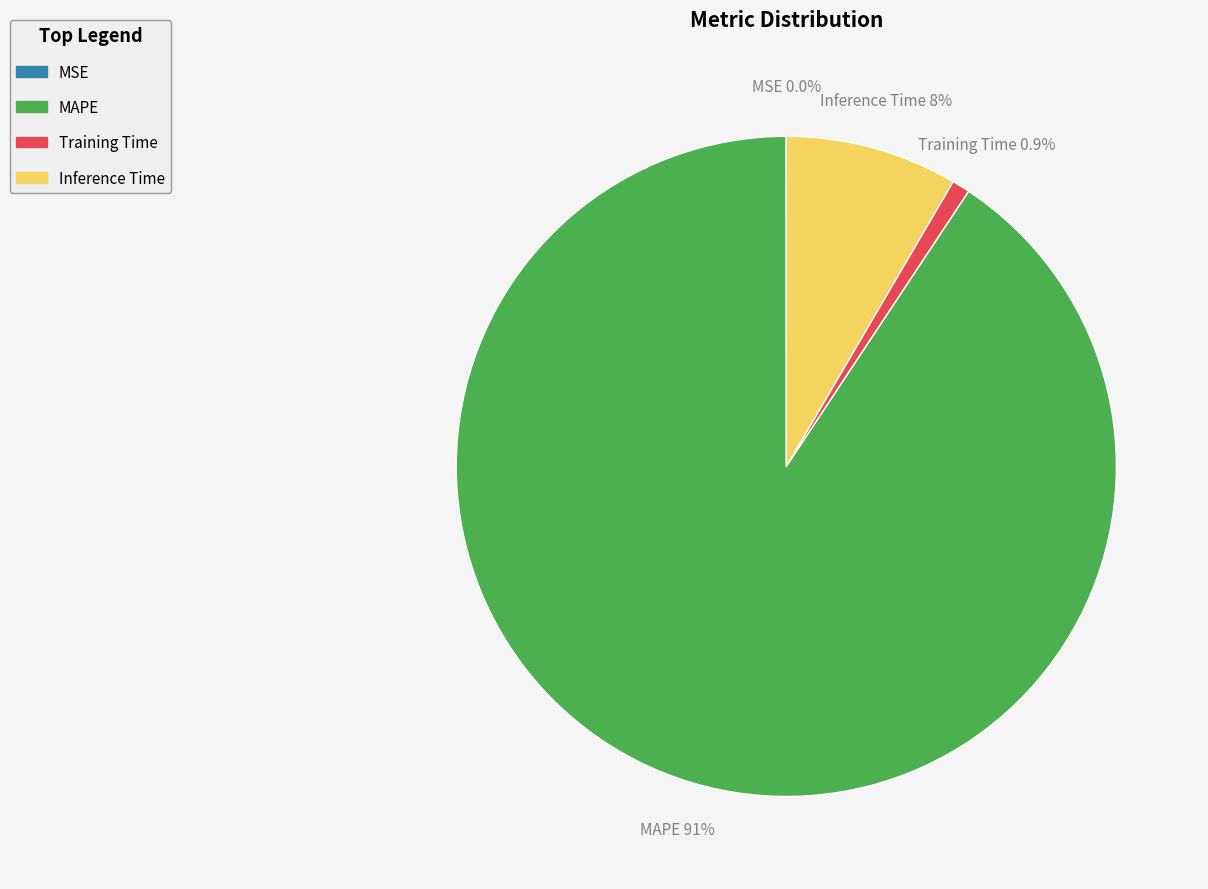

True or false: Inference Time accounts for 1% of the total.

False